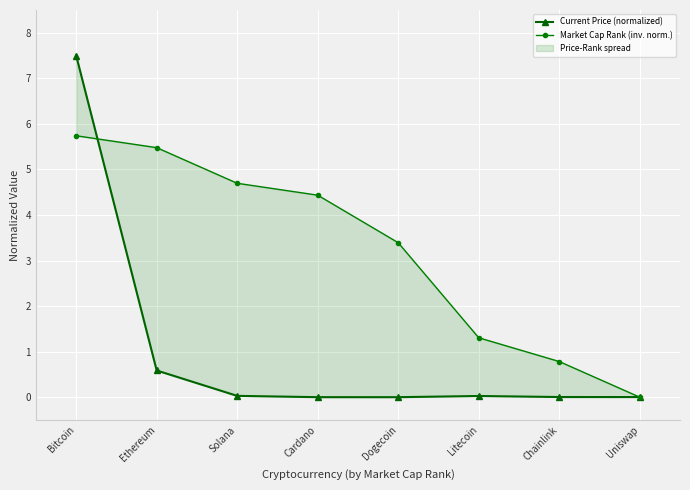

Reading left to right, list all the values displayed in this chart.

Current Price (normalized): 7.5	0.6	0.0	0.0	0.0	0.0	0.0	0.0
Market Cap Rank (inv. norm.): 5.7	5.5	4.7	4.4	3.4	1.3	0.8	0.0